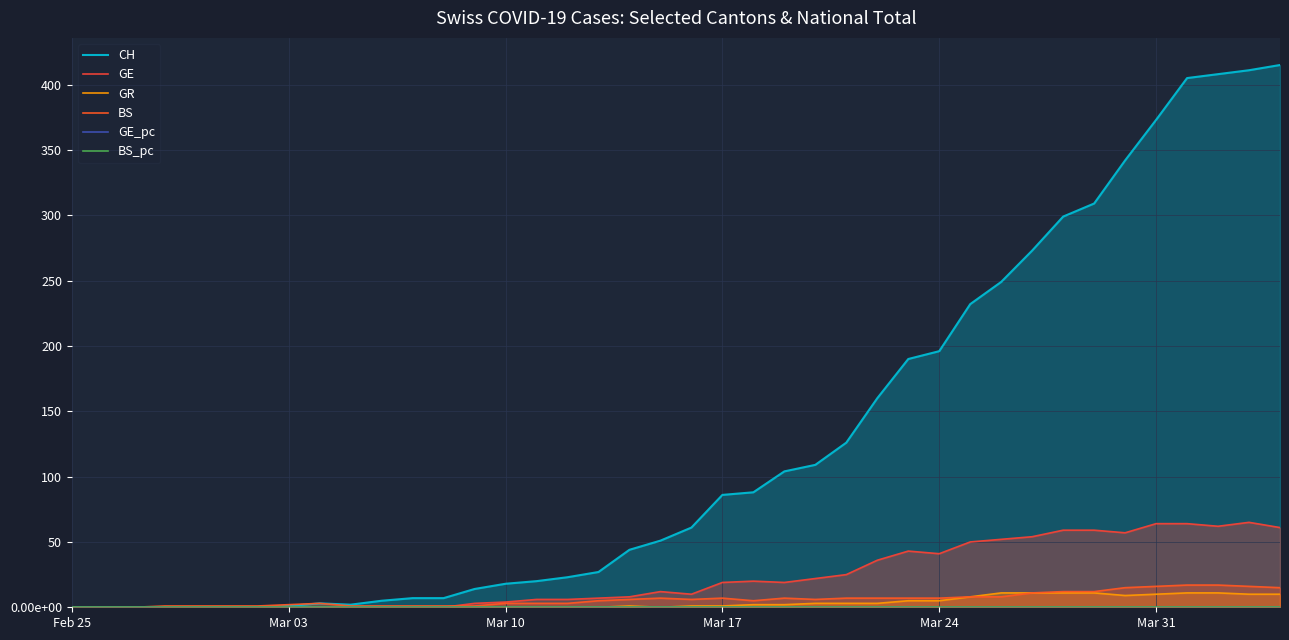

In BS_pc, how many points are lower than both neighbors (excluding endpoints)?

3